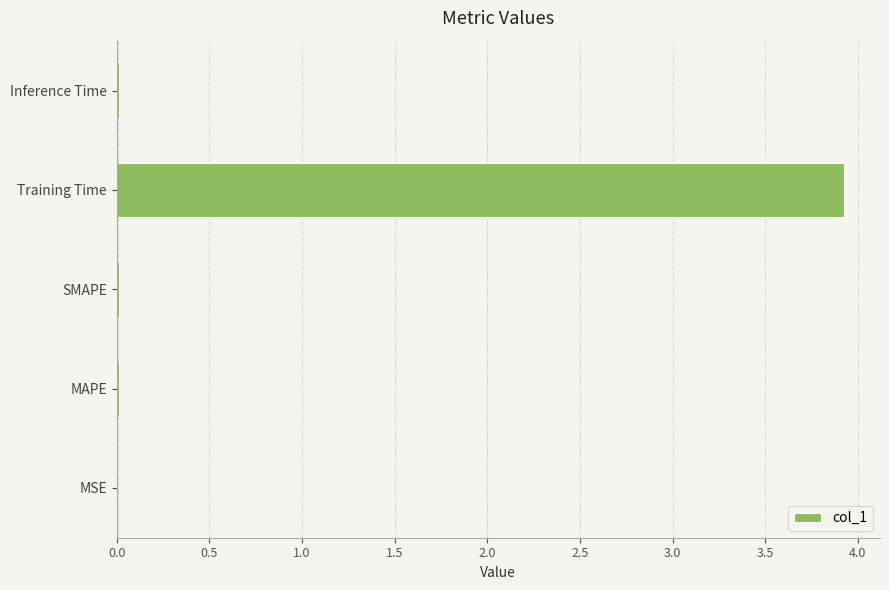

Between Training Time and MSE, which is larger?

Training Time